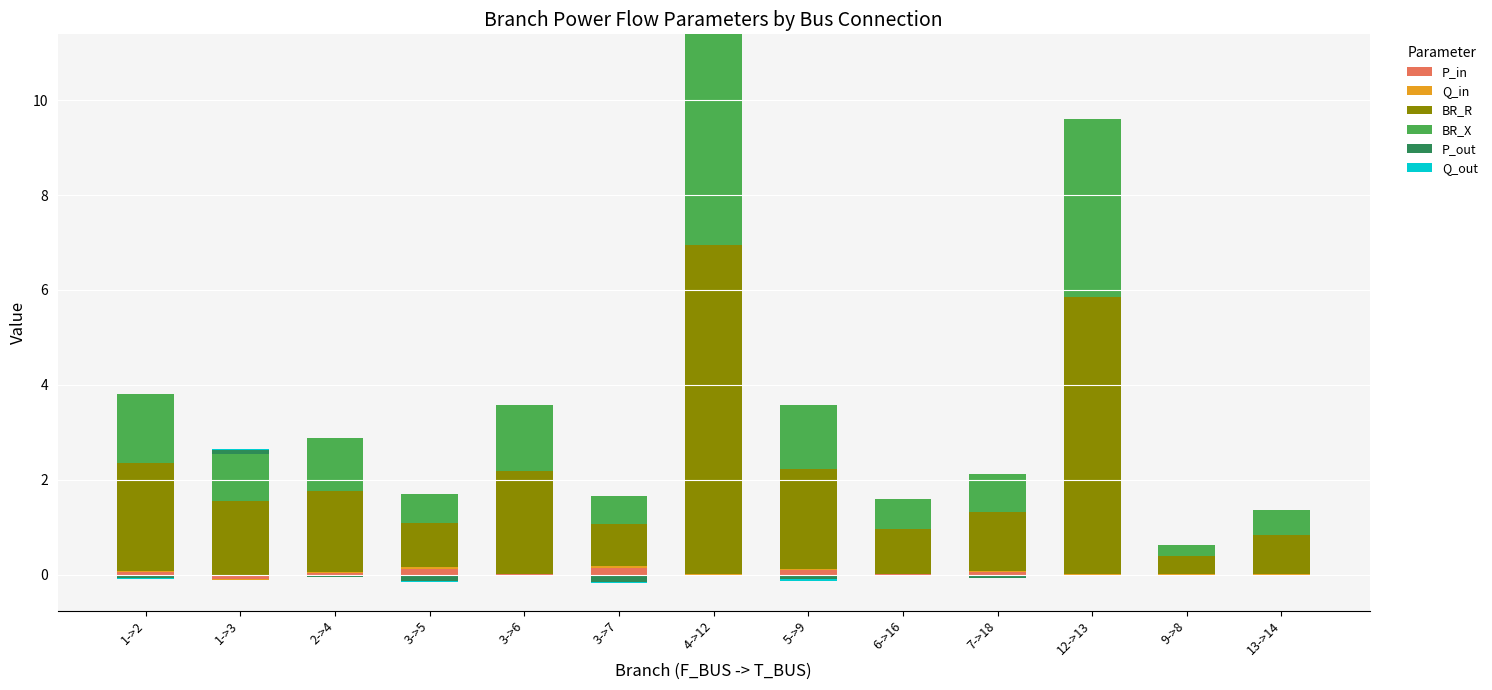

What is the approximate value of BR_X at 3->6?

1.4